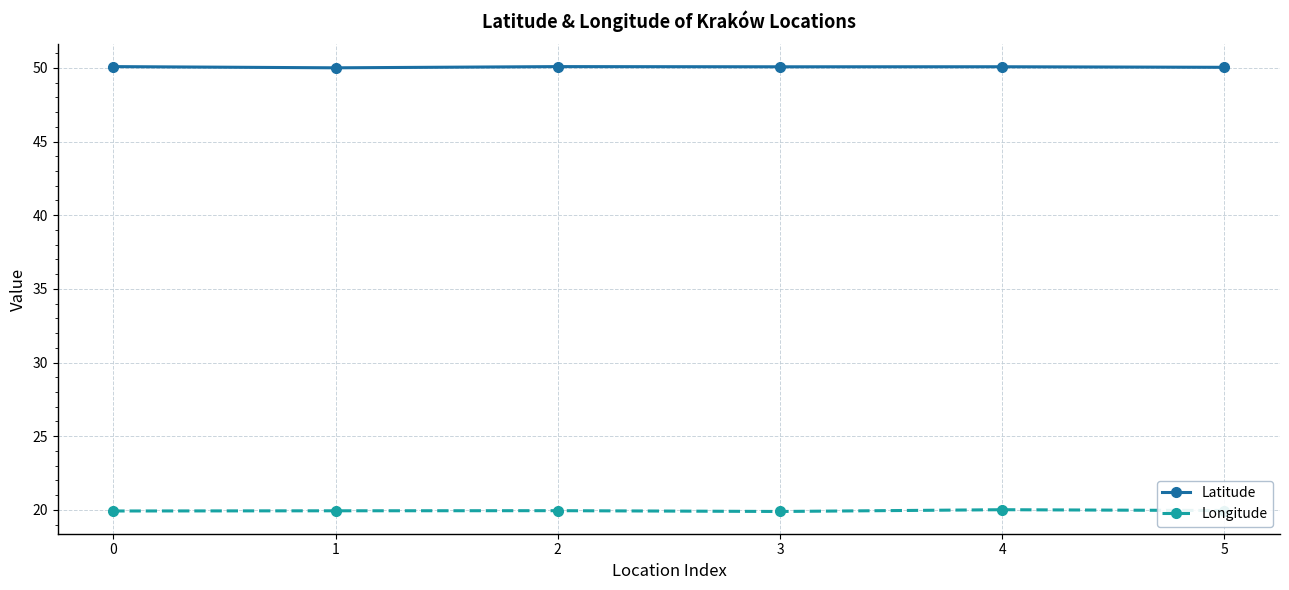

What is the lowest value of the Longitude series?

19.9